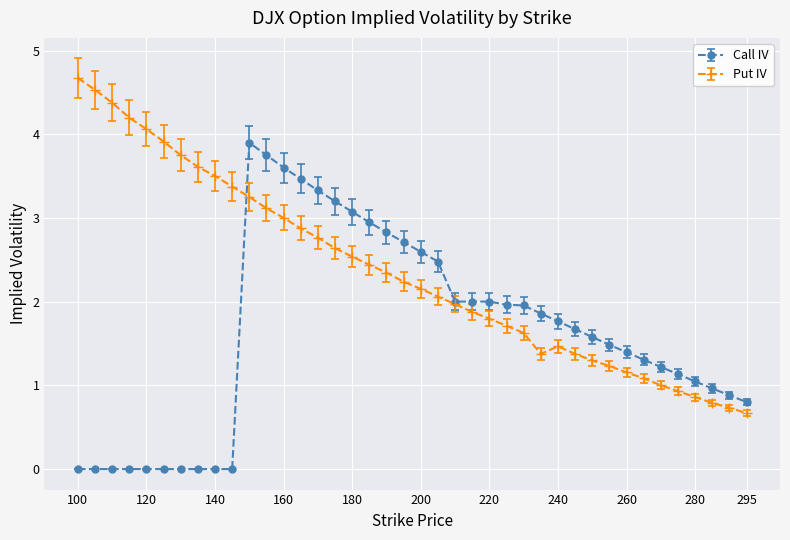

True or false: Call IV has more than 0 interior local peaks.

True